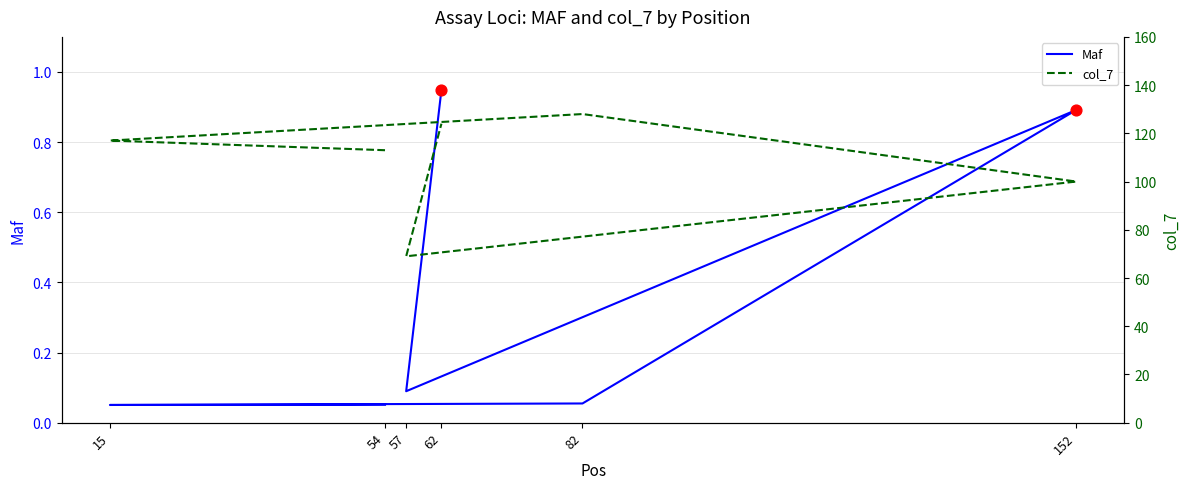

What is the total value across all series at 54?

113.1